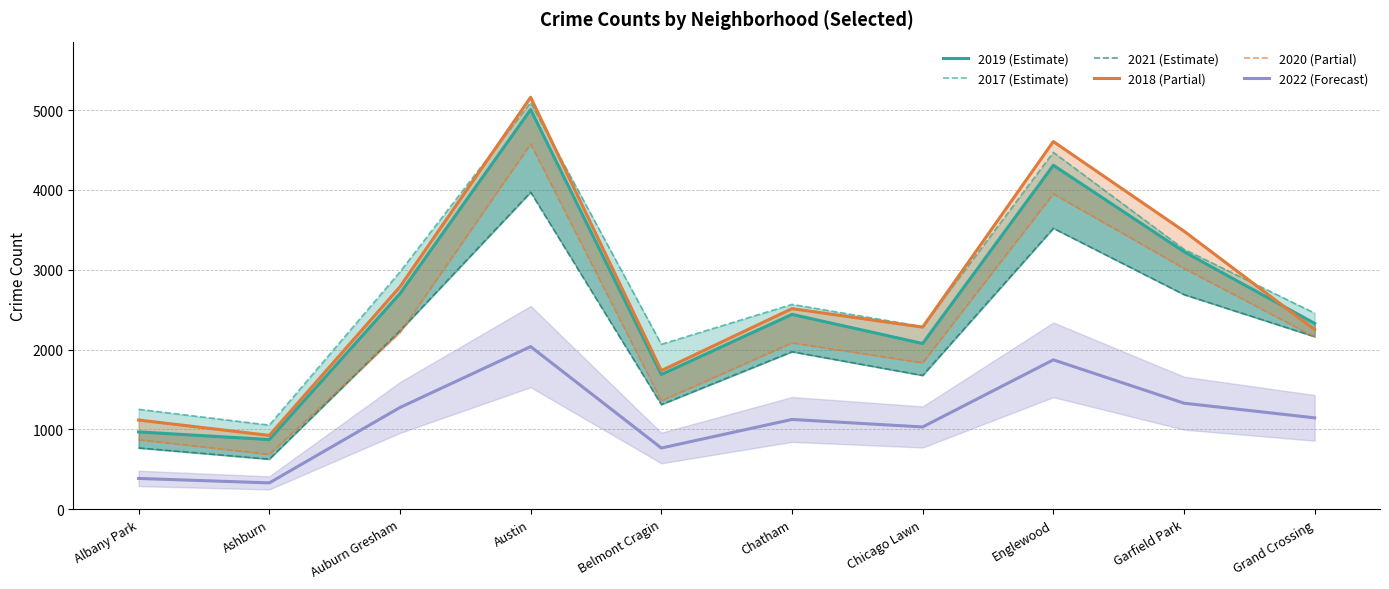

What is the highest value of the 2017 (Estimate) series?

5095